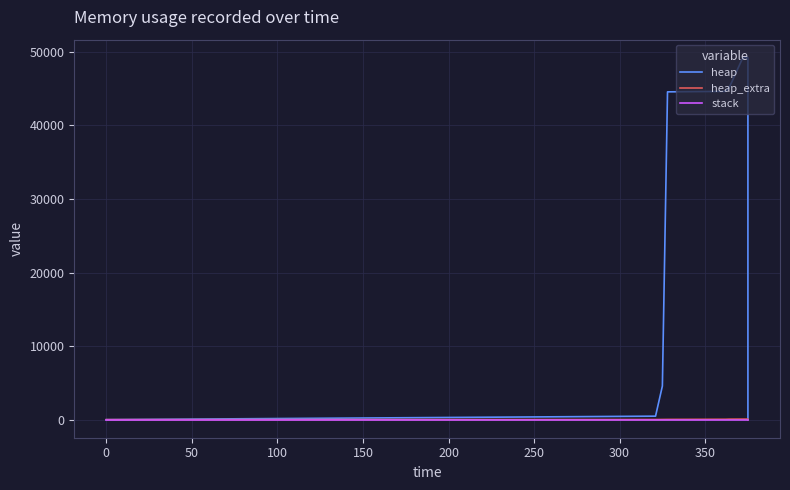

True or false: heap_extra has more than 0 points higher than both neighbors.

False